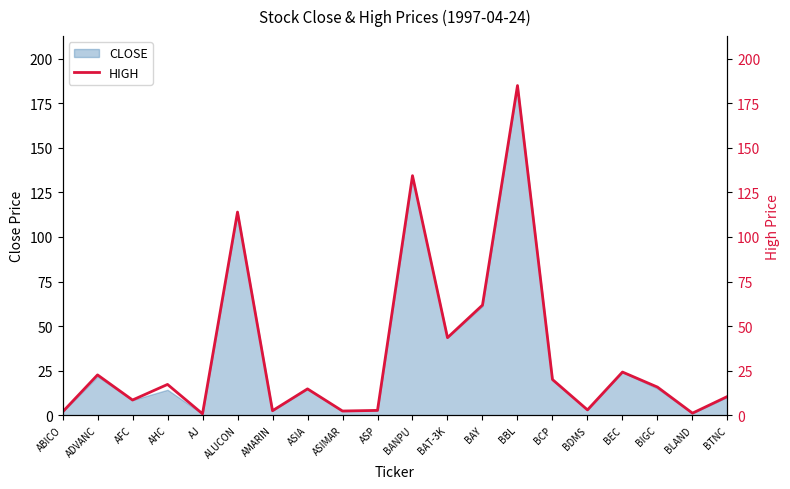

Between BAT-3K and ASP, which is larger?

BAT-3K